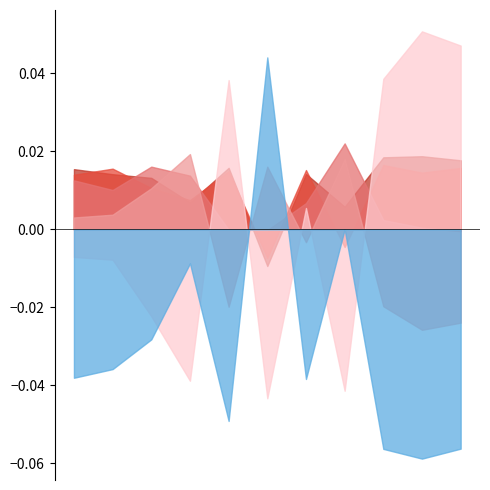

Count the number of categories in the chart.

11